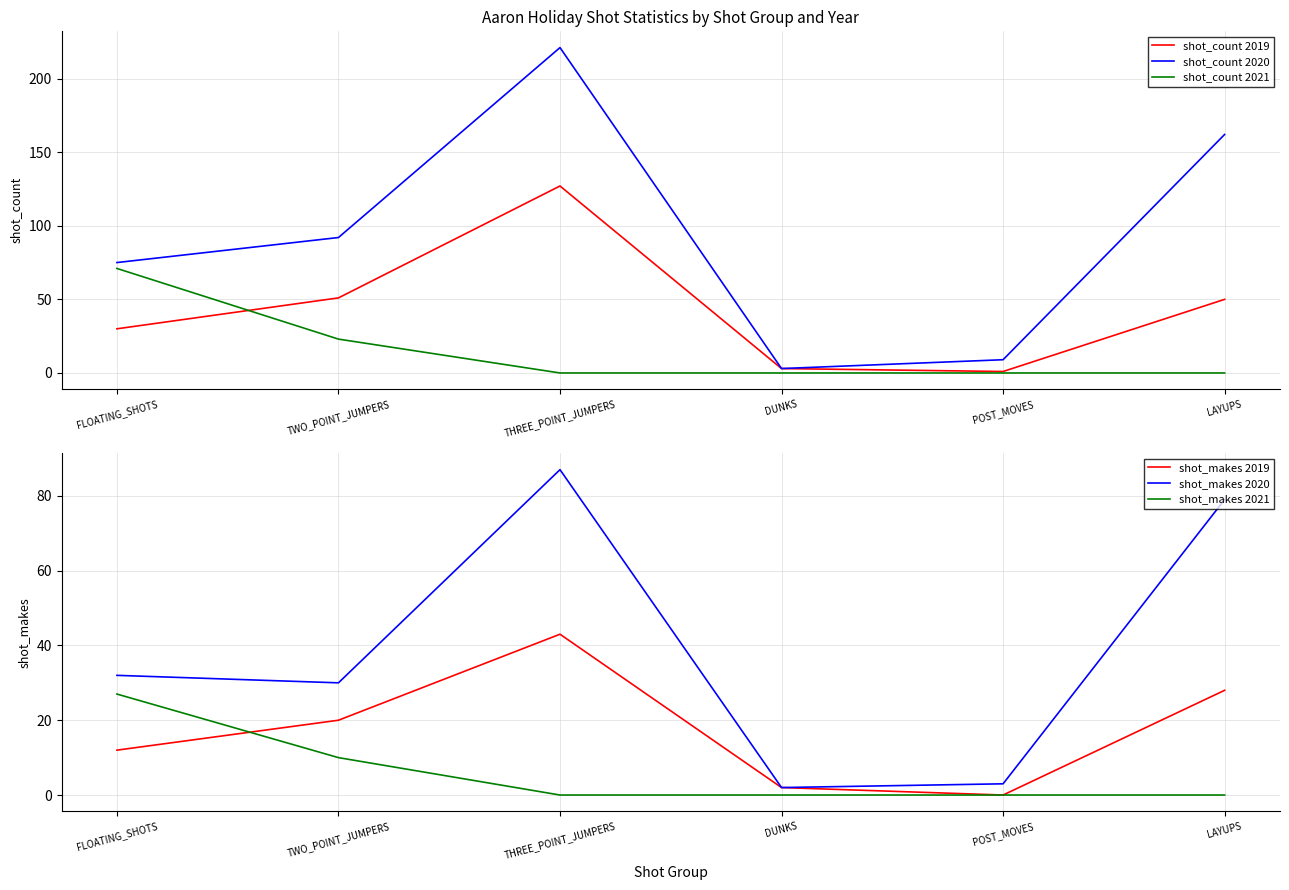

How many data points in shot_count 2020 are above 92?

2